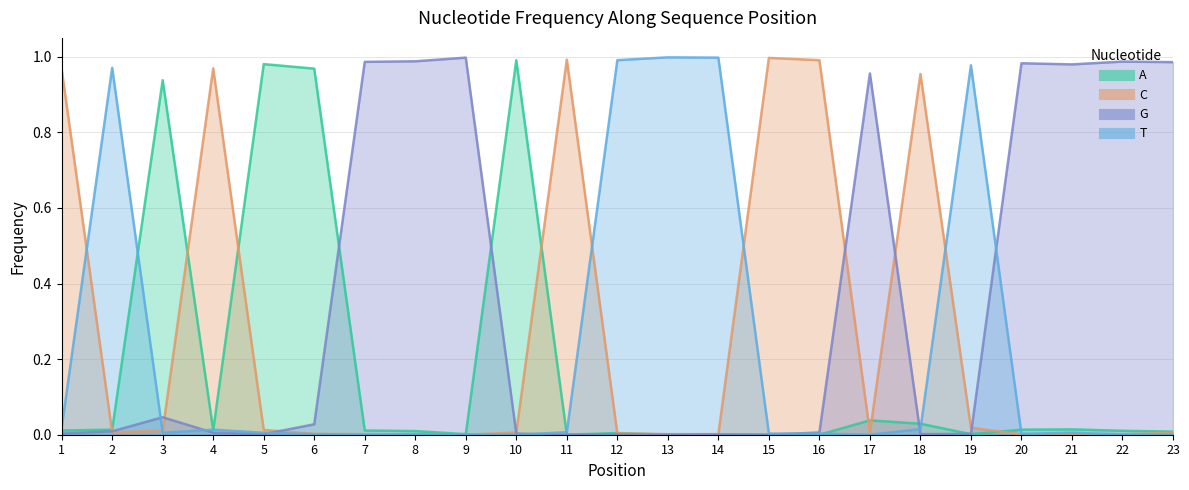

How many lines are shown in the chart?

4